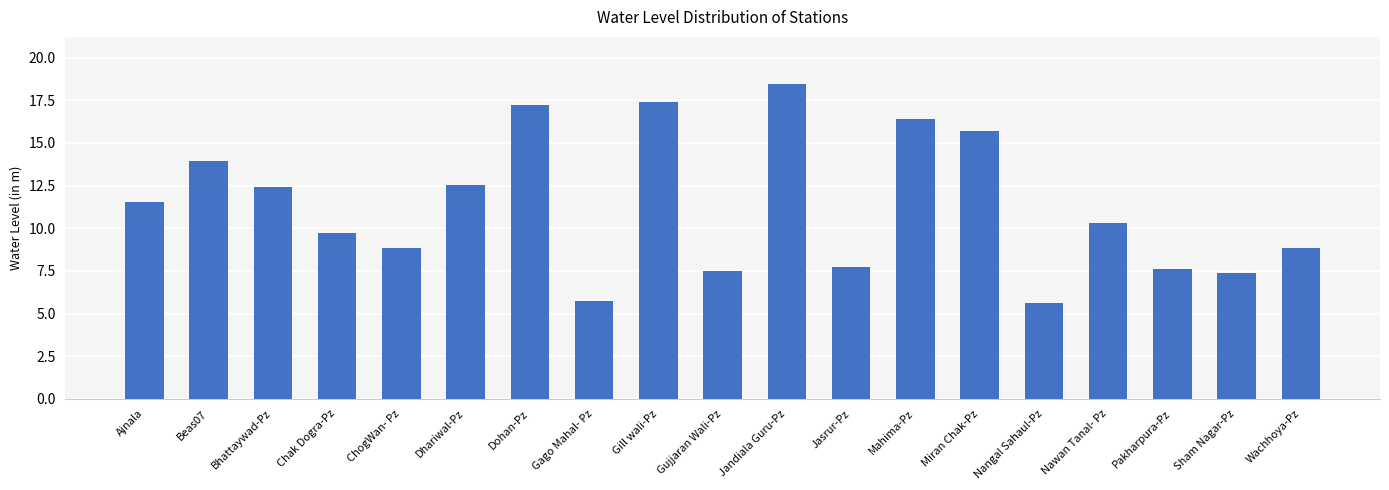

What is the difference between the maximum and second lowest values?

12.7